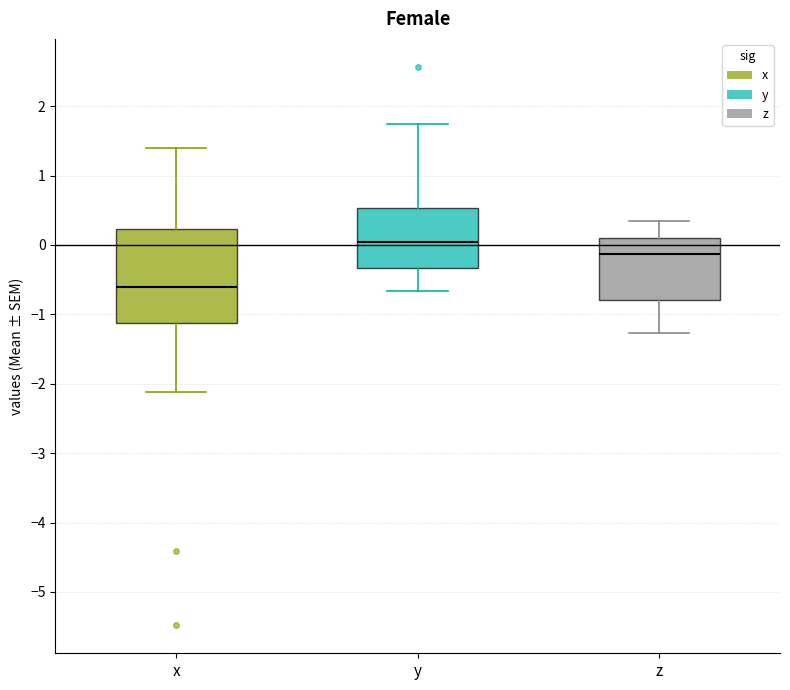

Reading left to right, transcribe this box plot: for each box, give where its median line is, the range the box spans, and where its two whiskers end, as read against the y-axis. The values are not printed on the chart, so give them approximately, as read against the axis.

x: median -0.6, box -1.1 to 0.2, whiskers -2.1 to 1.4
y: median 0.0, box -0.3 to 0.5, whiskers -0.7 to 1.7
z: median -0.1, box -0.8 to 0.1, whiskers -1.3 to 0.3